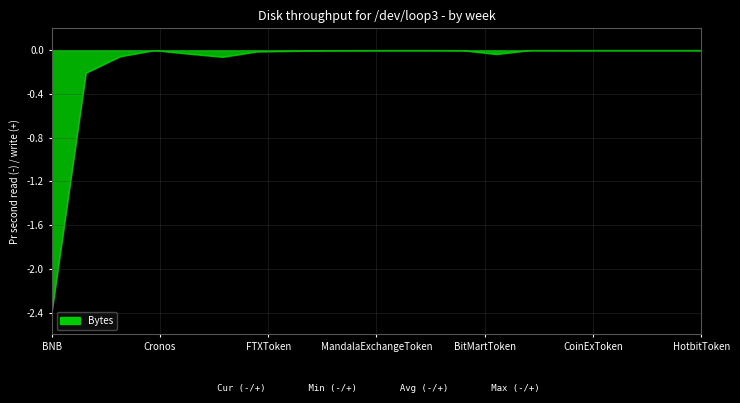

What is the smallest value displayed?

-2.4